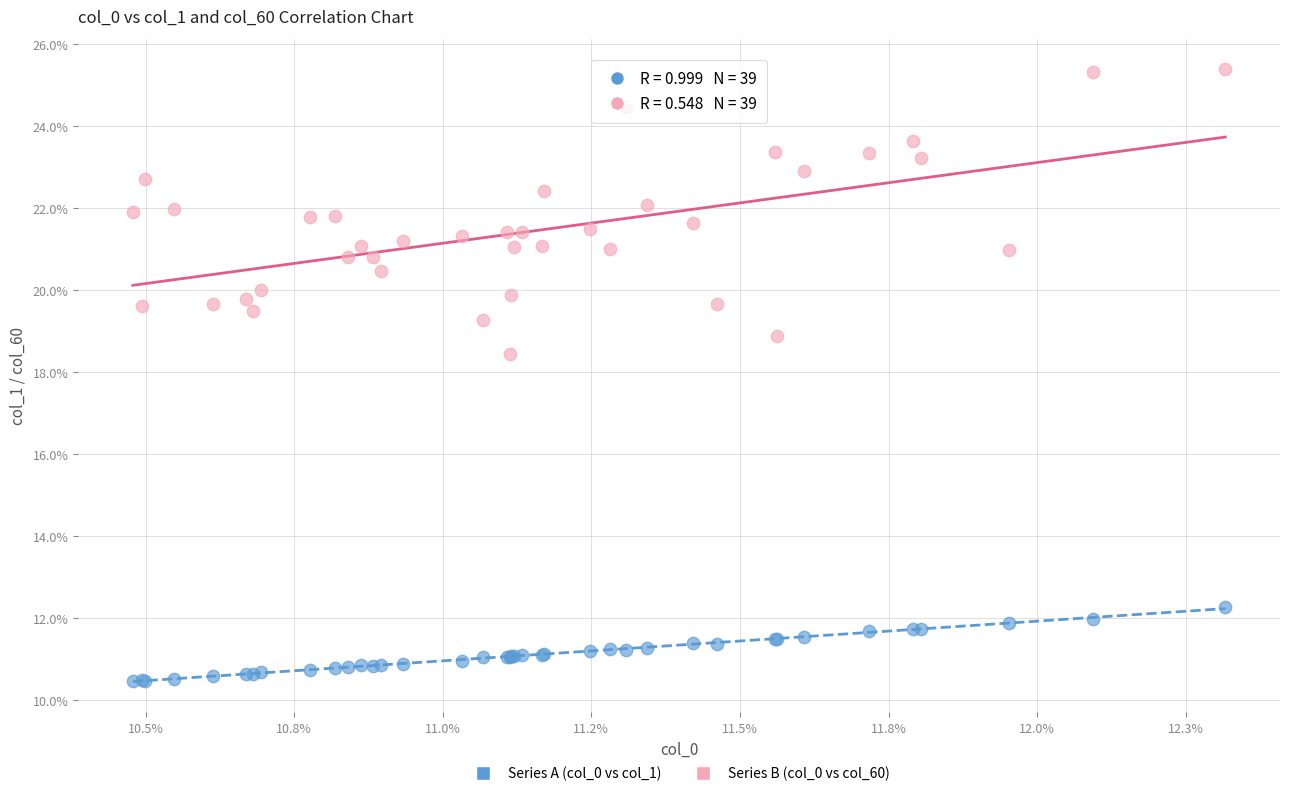

Which series reaches the minimum Y coordinate?

Series A (col_0 vs col_1)